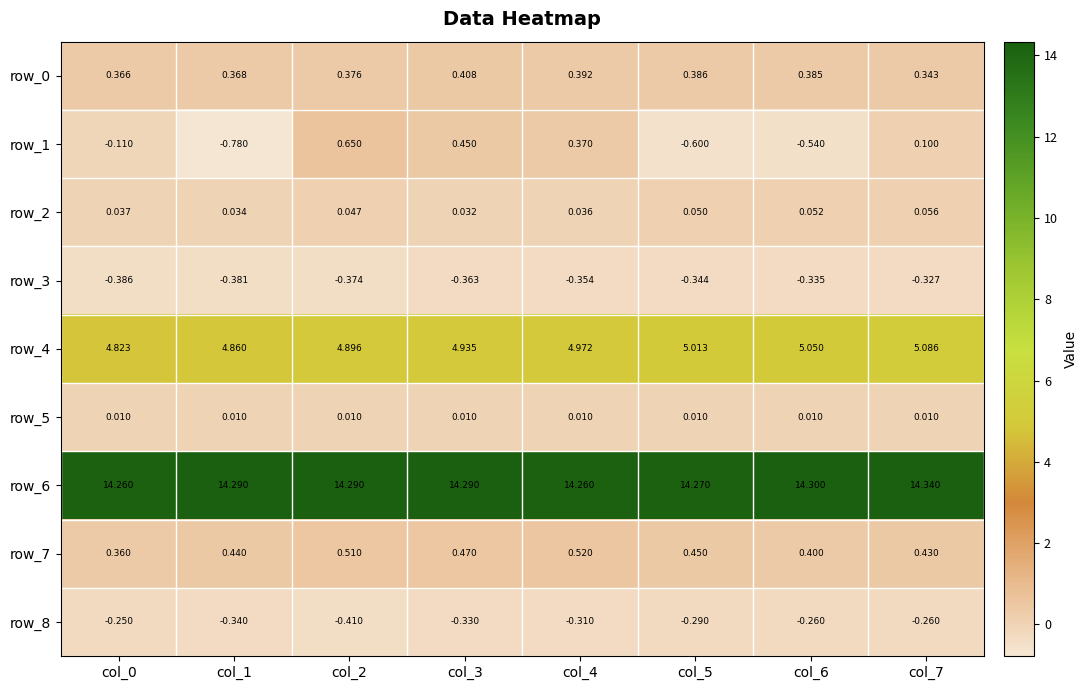

What is the total value across all series at col_4?

19.9